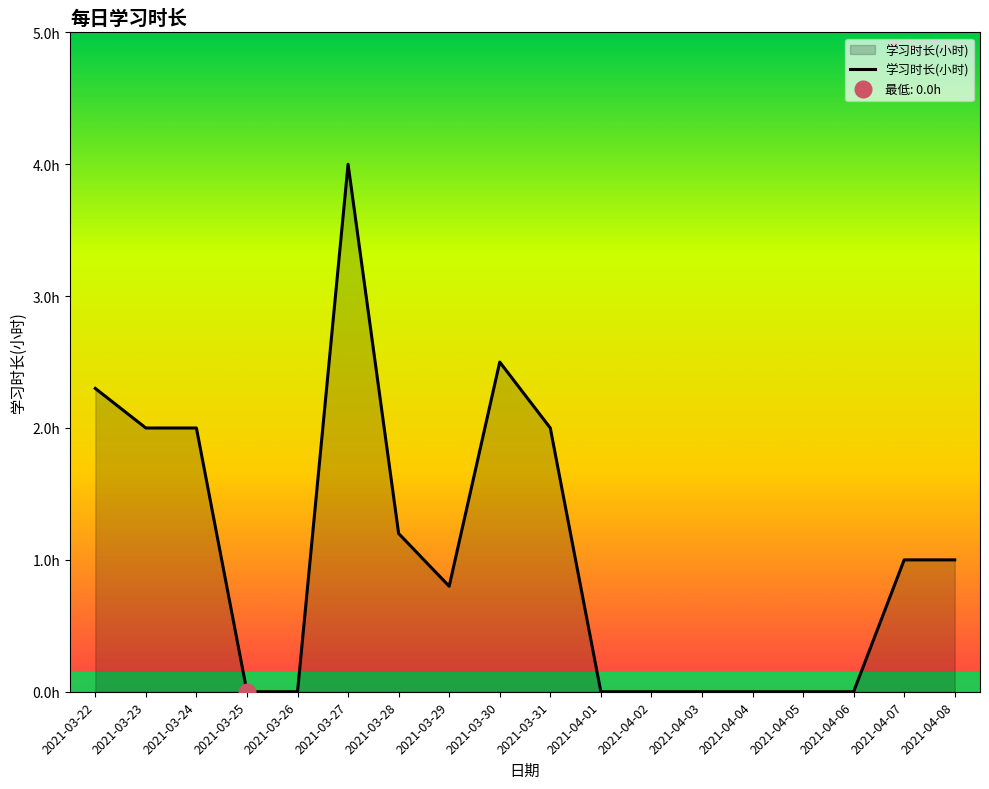

How many values exceed 1?

7